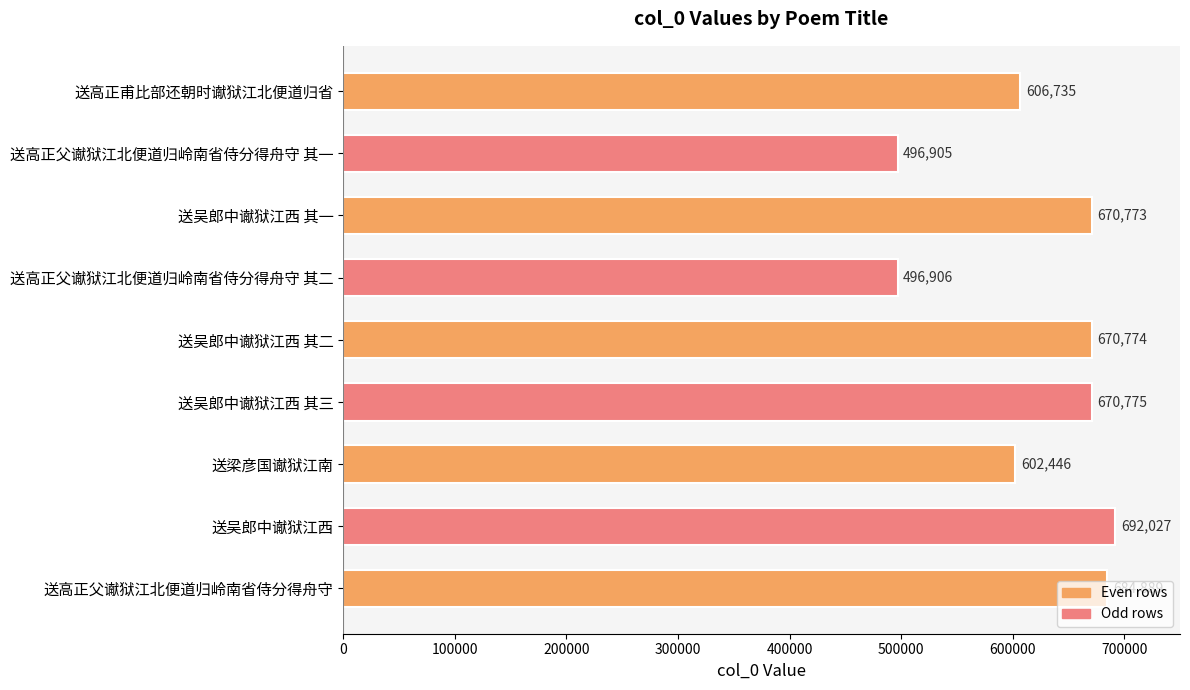

List the labels in order of value, smallest first.

送高正父谳狱江北便道归岭南省侍分得舟守 其一, 送高正父谳狱江北便道归岭南省侍分得舟守 其二, 送梁彦国谳狱江南, 送高正甫比部还朝时谳狱江北便道归省, 送吴郎中谳狱江西 其一, 送吴郎中谳狱江西 其二, 送吴郎中谳狱江西 其三, 送高正父谳狱江北便道归岭南省侍分得舟守, 送吴郎中谳狱江西